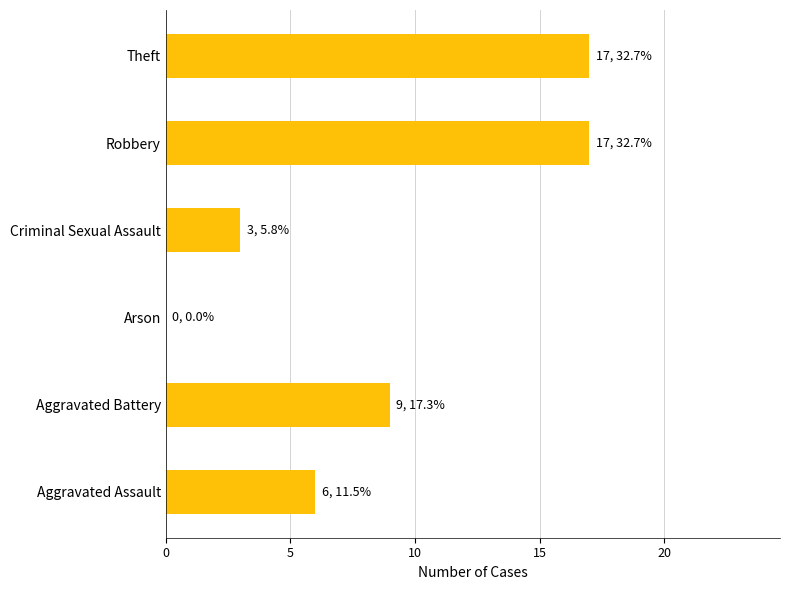

How many positive values are there?

5